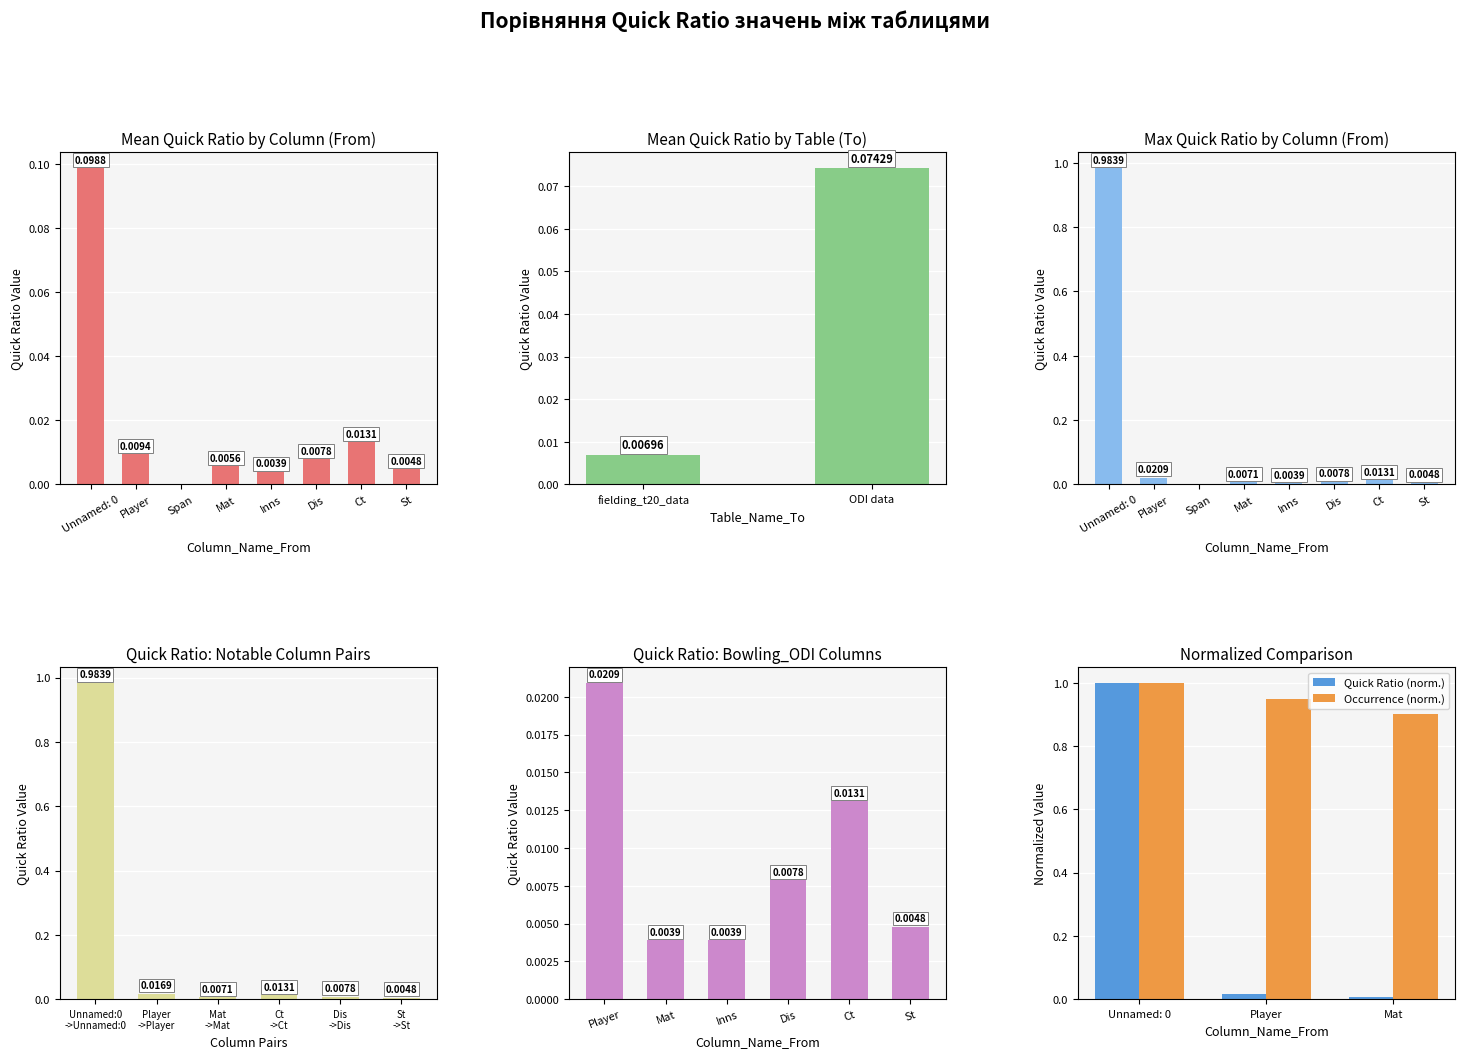

True or false: Quick Ratio (norm.) has a value of 1.0 at Unnamed: 0.

True